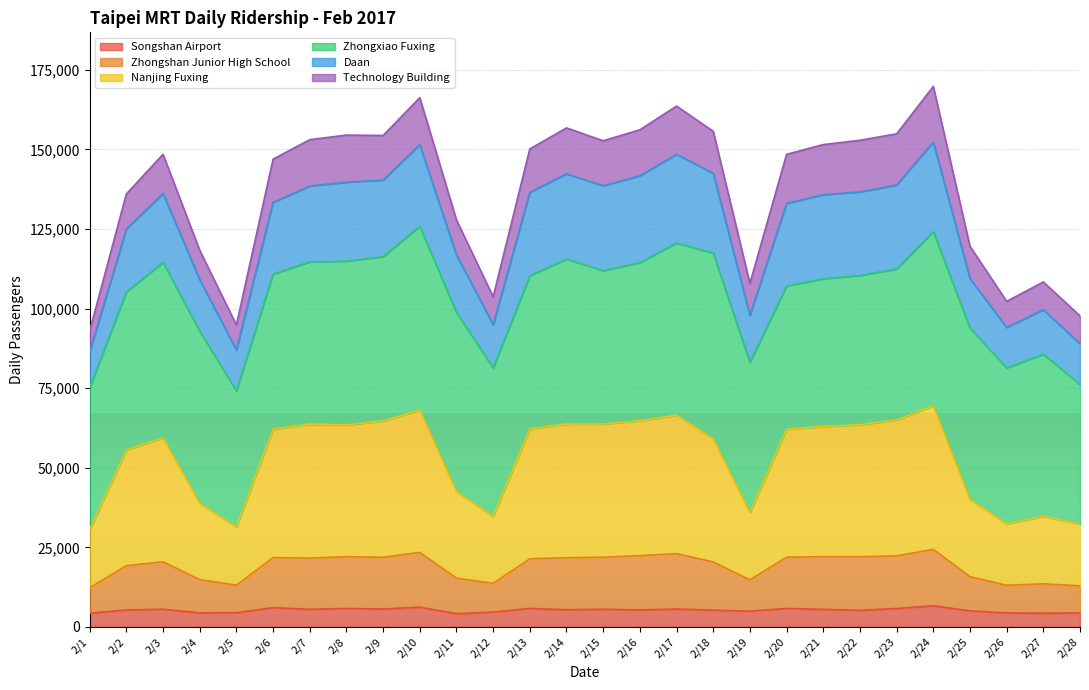

What is the lowest value of the Songshan Airport series?

4162